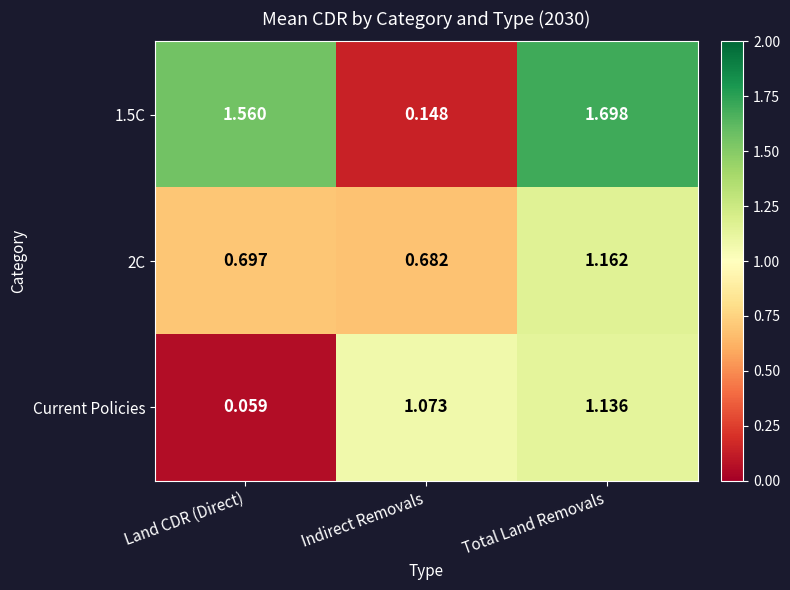

List the labels in order of 2C value, smallest first.

Indirect Removals, Land CDR (Direct), Total Land Removals